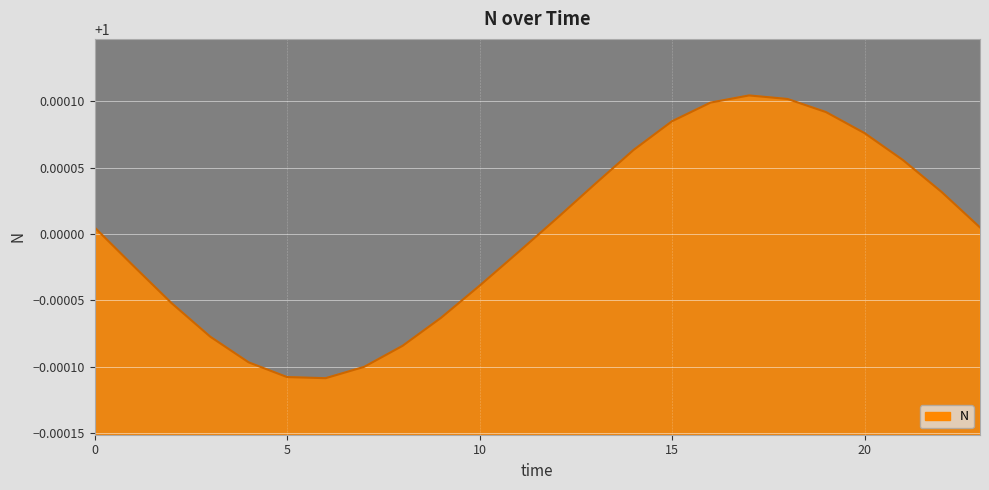

Does the chart have visible grid lines?

Yes